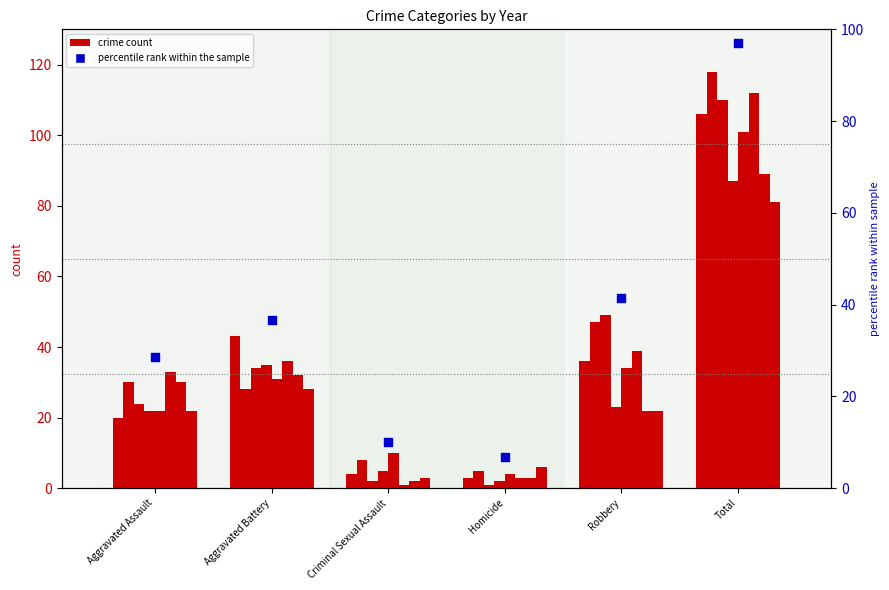

What is the change in value from Aggravated Assault to Homicide?

-21.7